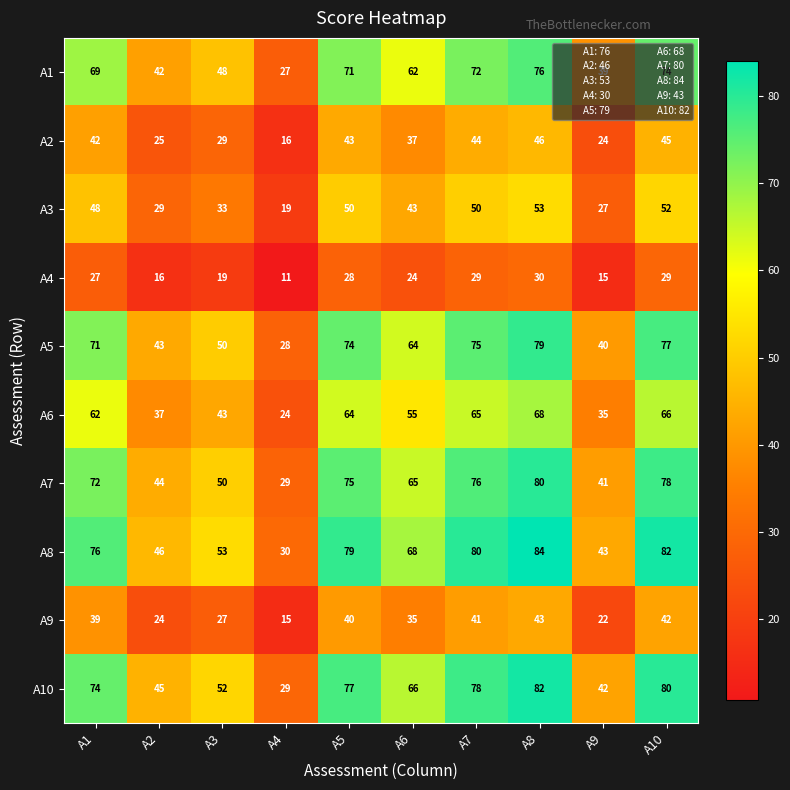

What is the maximum value for A4?

30